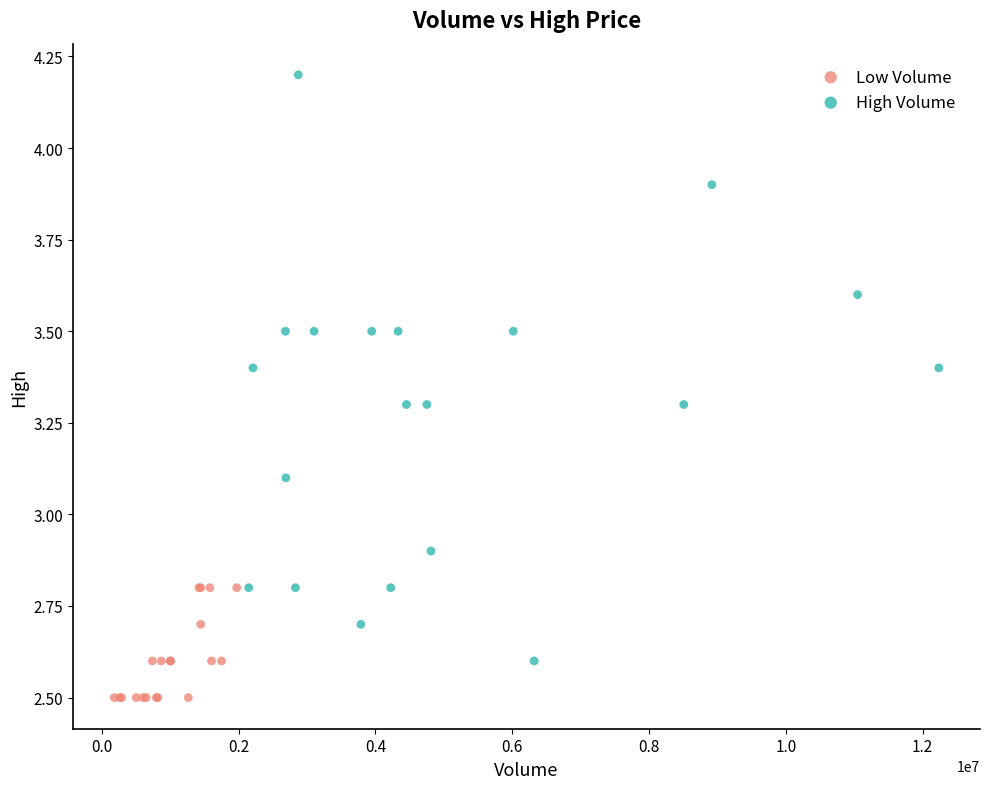

Which series reaches the minimum Y coordinate?

Low Volume